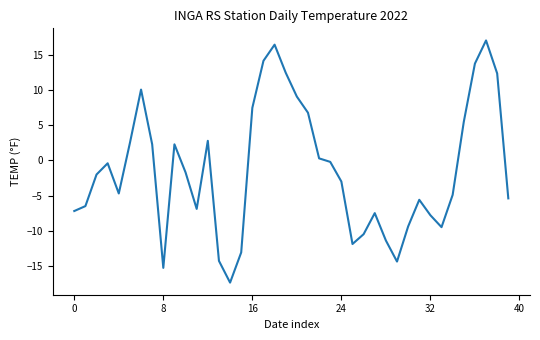

What is the greatest value displayed?

17.1